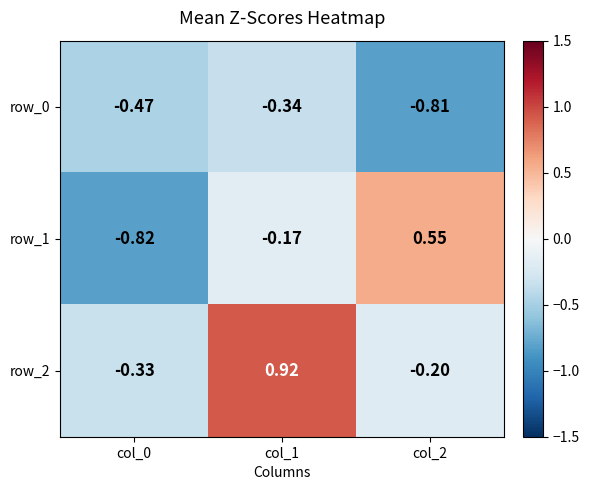

What is the difference between the second highest and minimum values in the row_2 series?

0.1